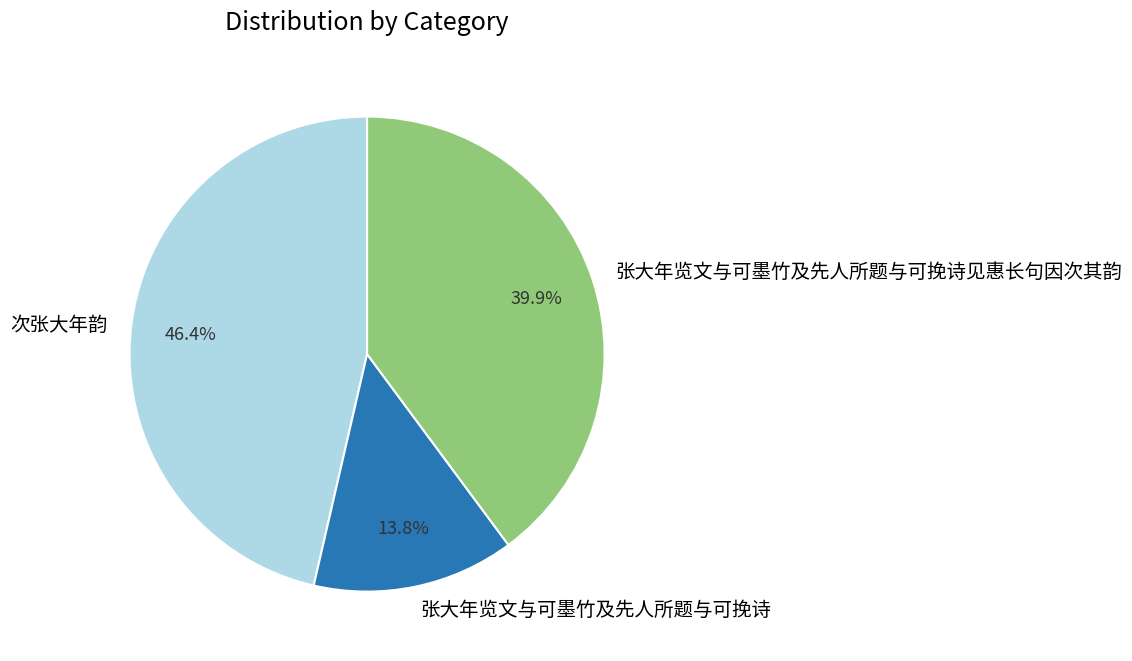

To the nearest percent, what portion does 次张大年韵 represent?

46%